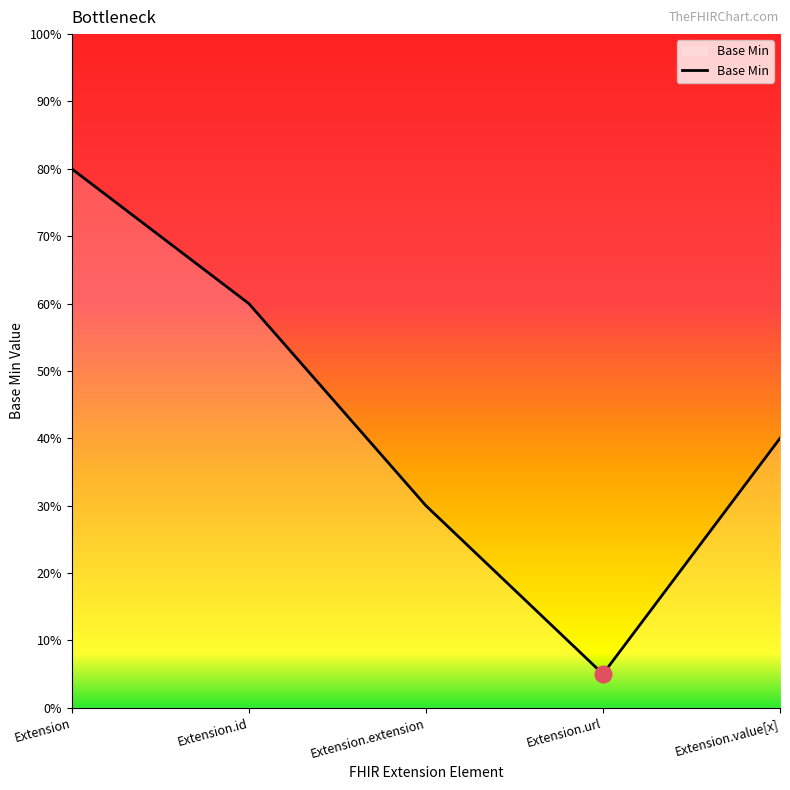

How many values are between 30 and 60?

3